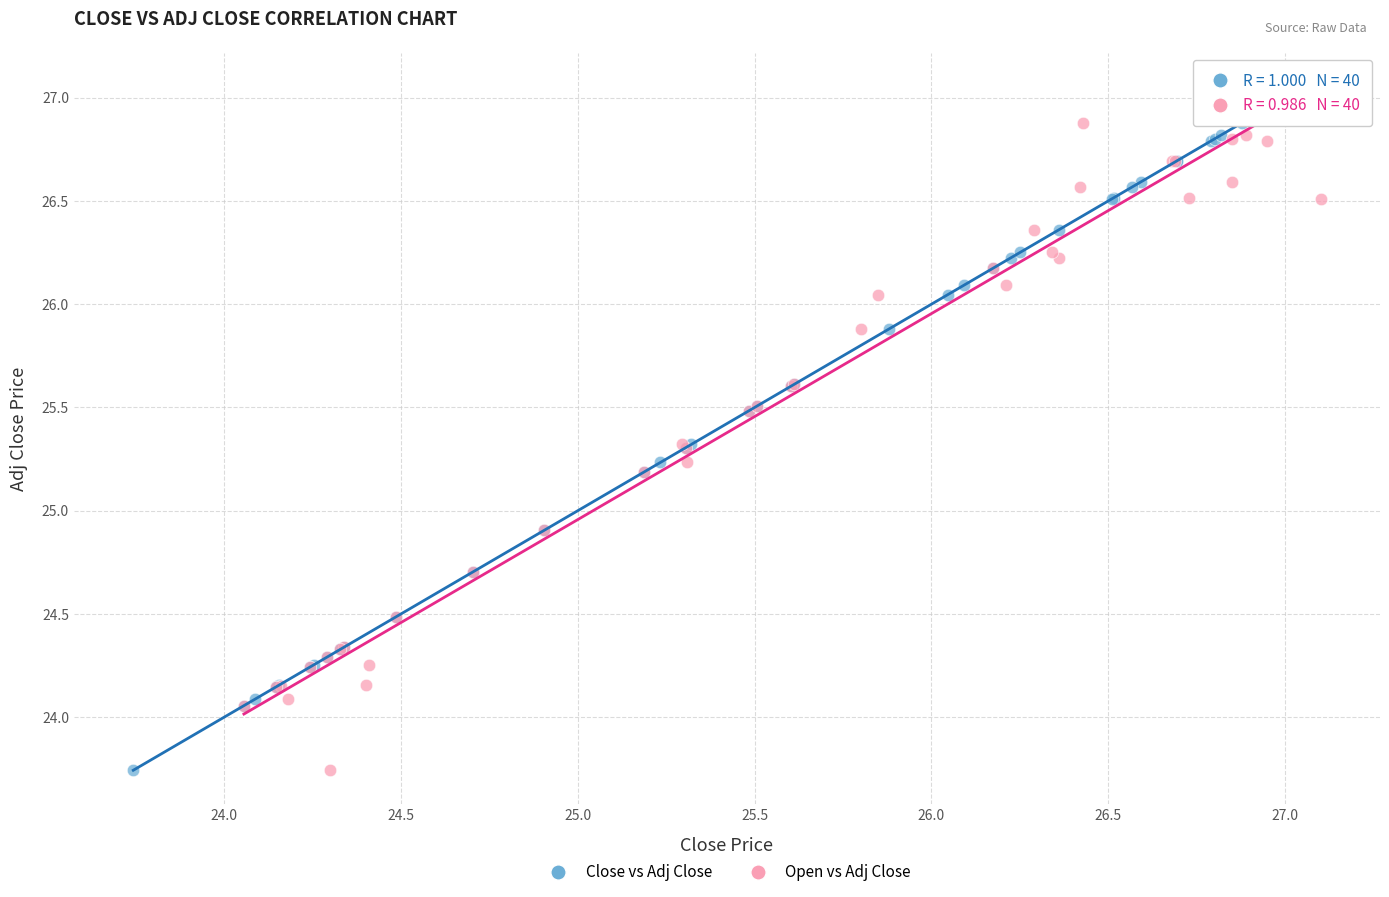

What are all the series names shown in the legend?

Close vs Adj Close, Open vs Adj Close